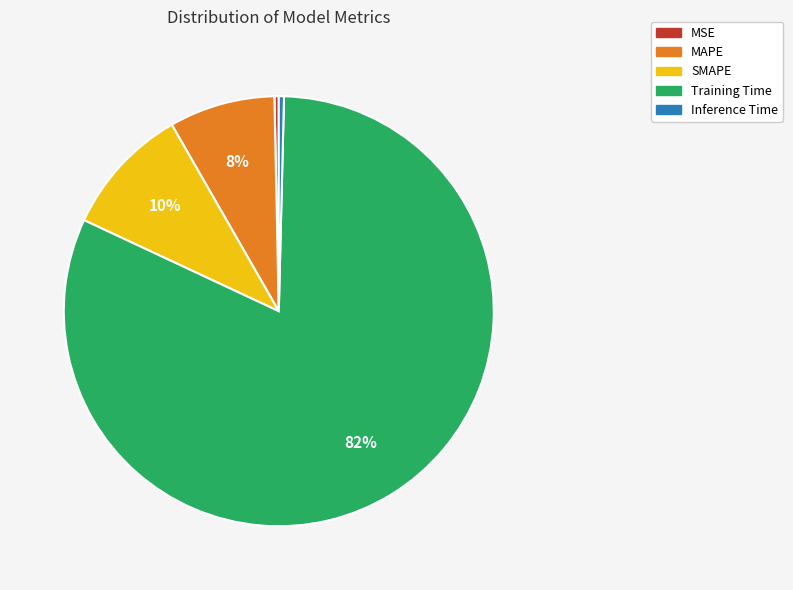

Is it true that SMAPE is 10% of the pie?

True